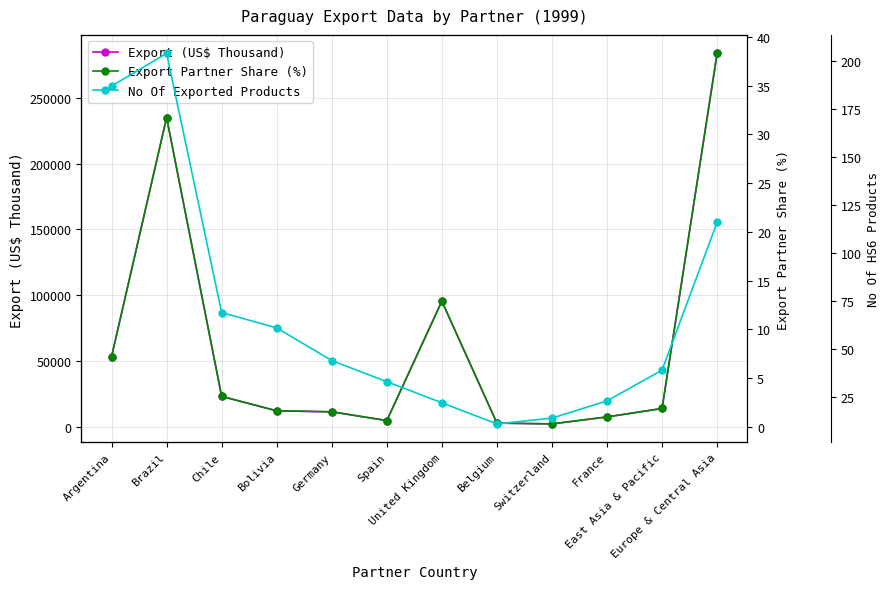

How many lines are shown in the chart?

3